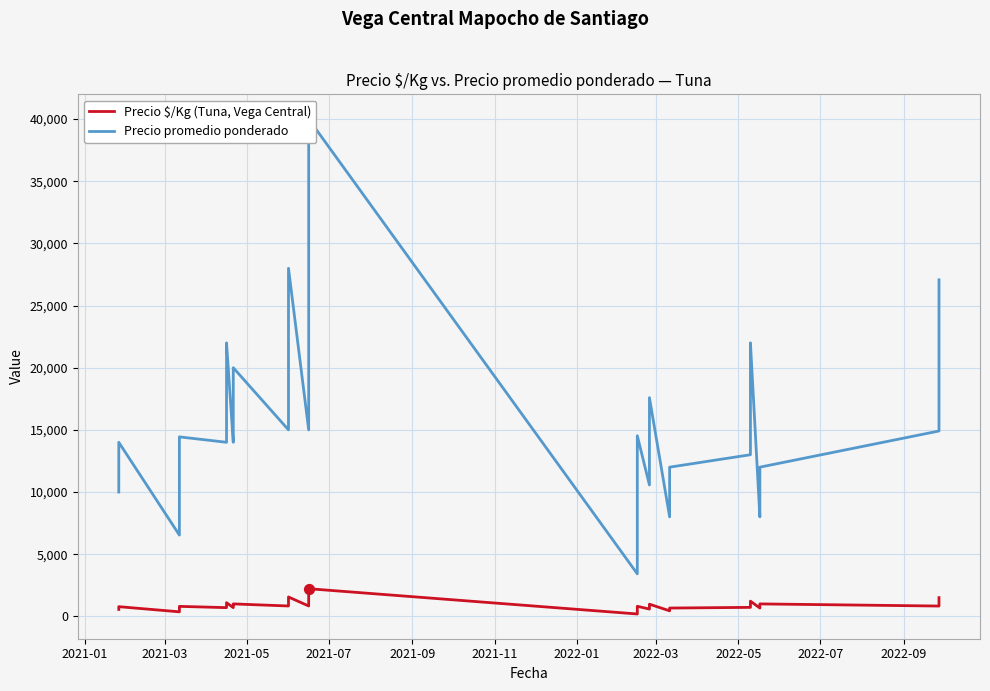

Which series contains the lowest Y value?

Precio $/Kg (Tuna, Vega Central)